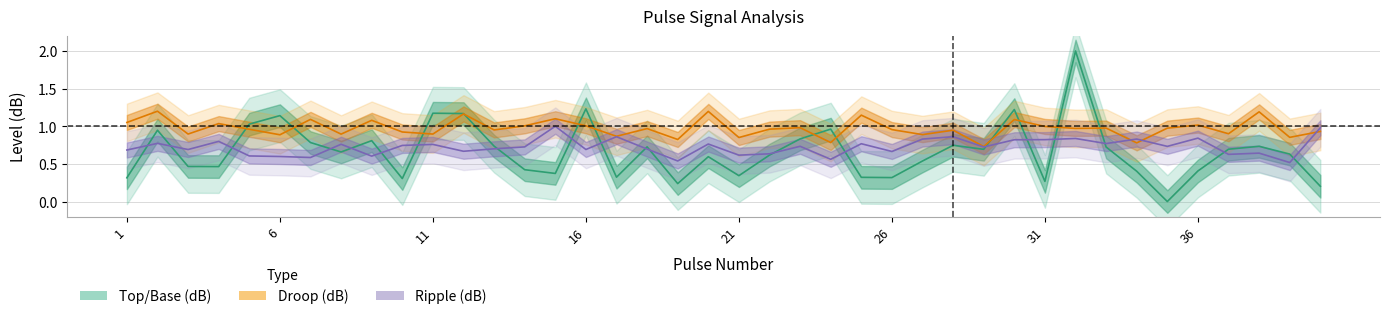

True or false: Droop (dB) and Ripple (dB) cross at least once.

True